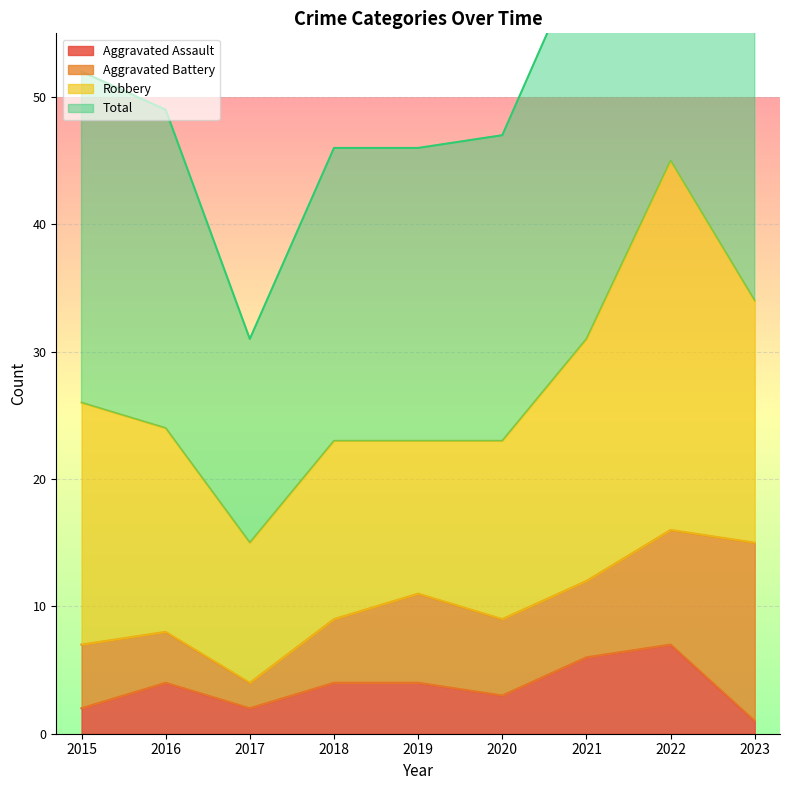

Where does the Aggravated Assault series first go above 4?

2021